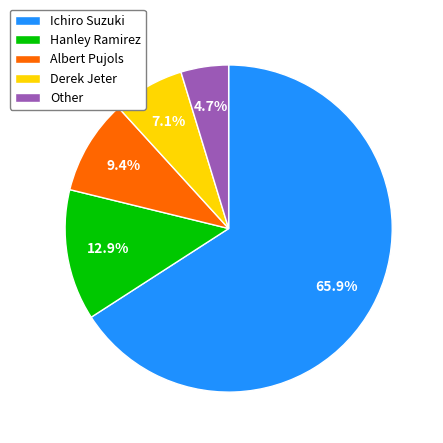

Does any single category account for the majority?

Yes